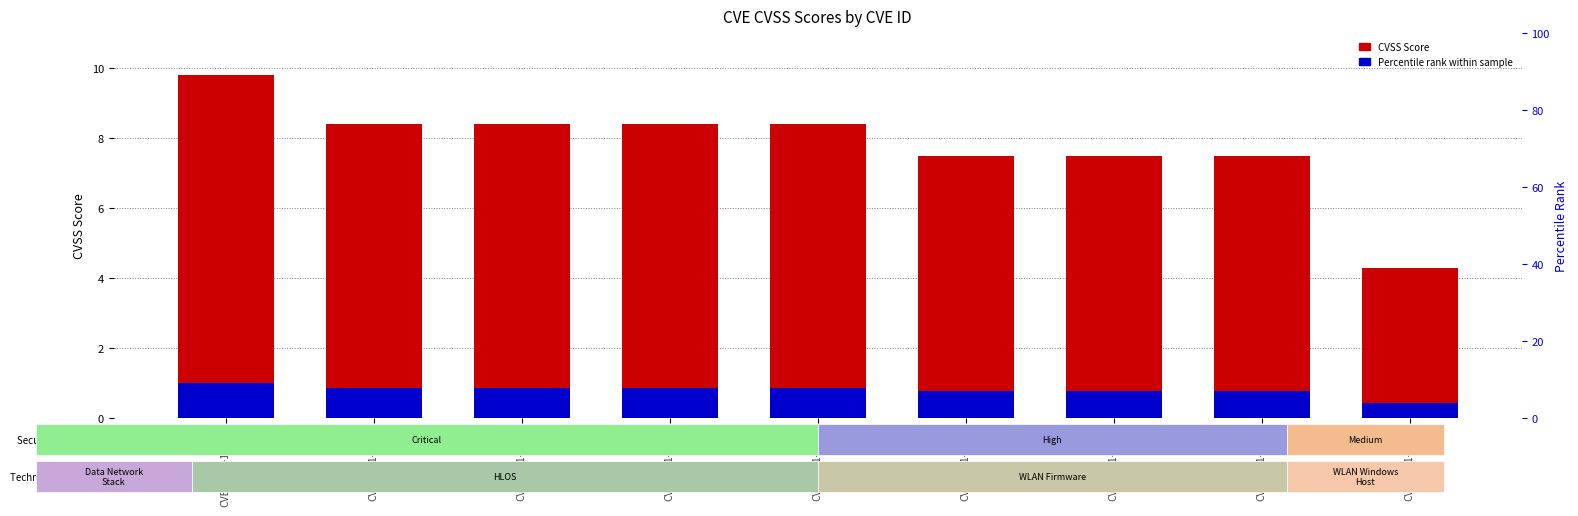

Which category has the highest value in the CVSS Score series?

CVE-2020-11307